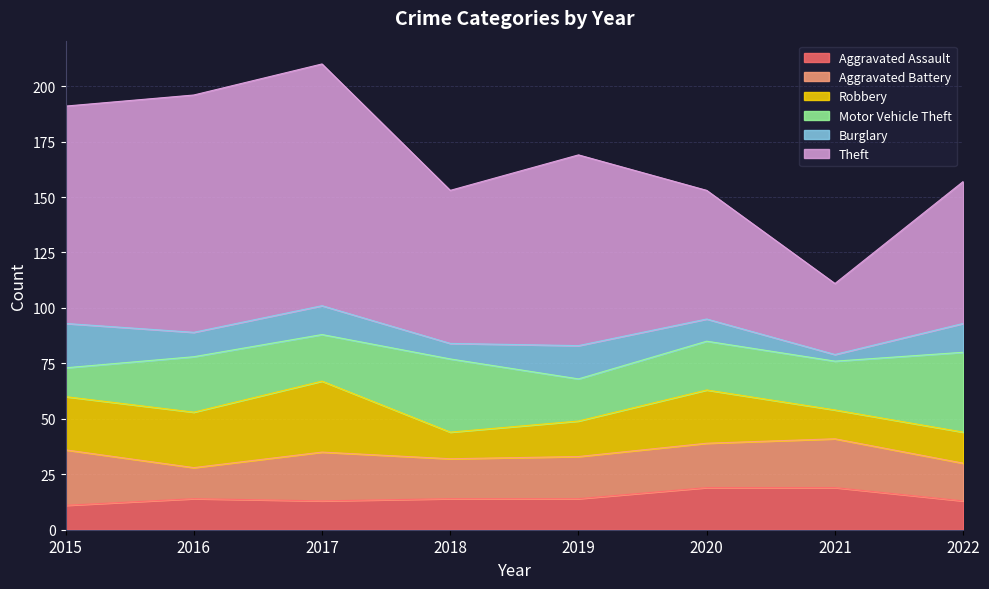

Does the chart have visible grid lines?

Yes